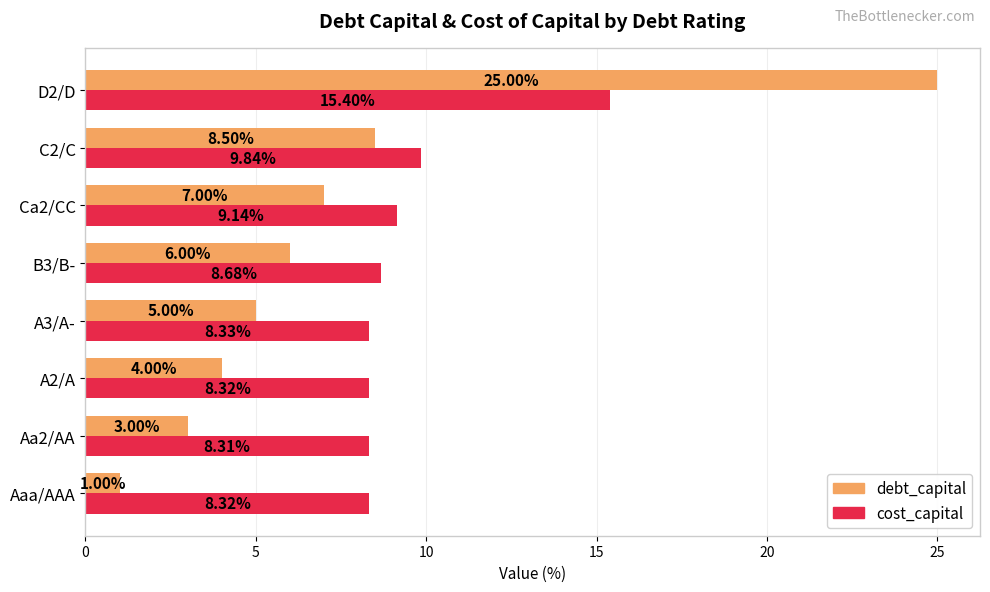

Is the value of cost_capital at D2/D greater than the value of debt_capital at Ca2/CC?

Yes